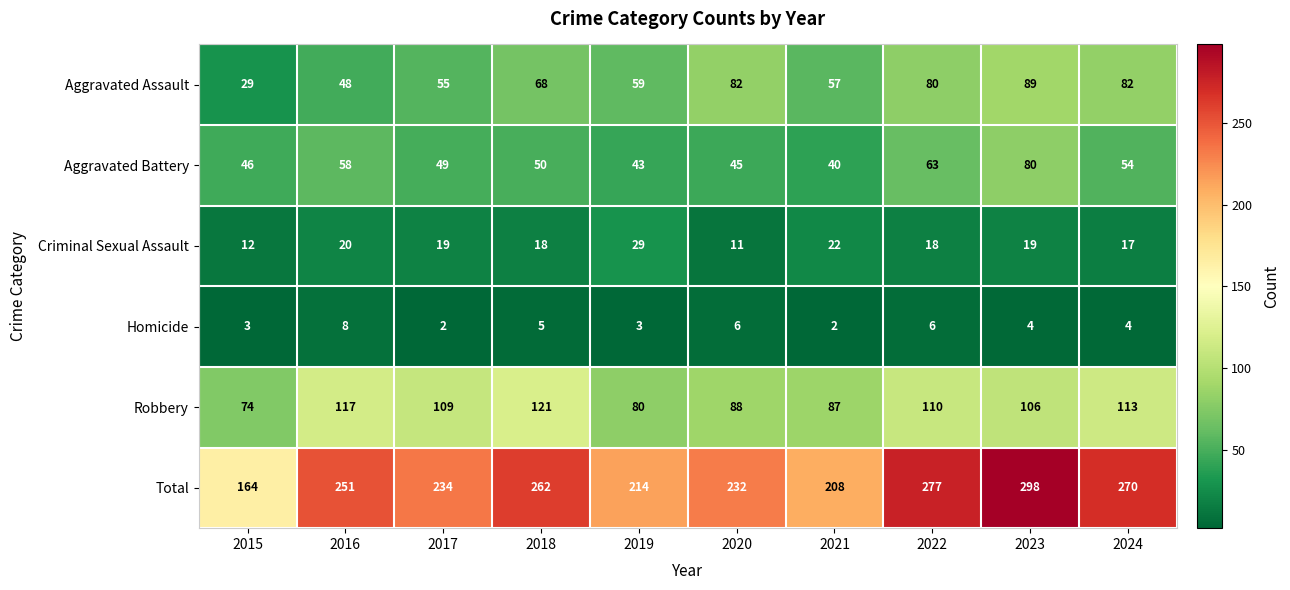

At which category is the sum across all series the highest?

2023